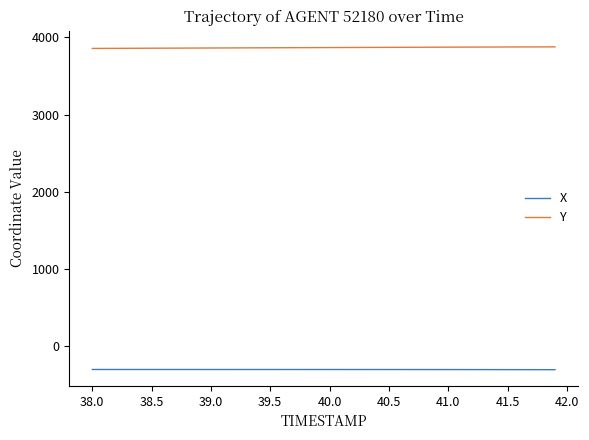

What is the minimum value for Y?

3857.0